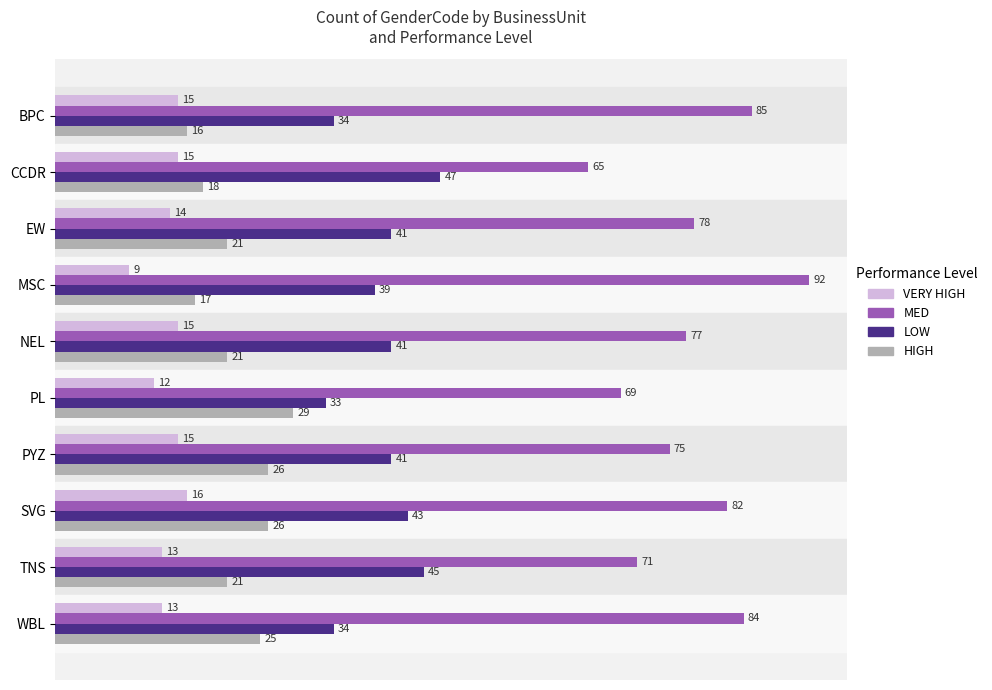

What is the total value across all series at CCDR?

145